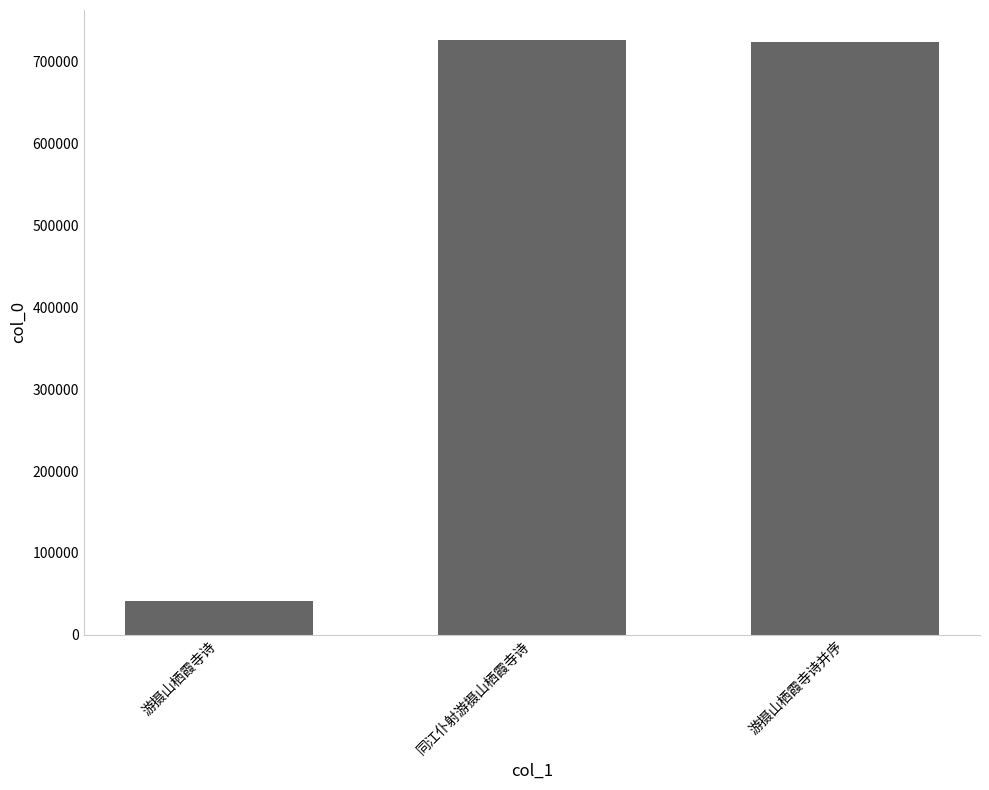

How many values are below 724459?

1